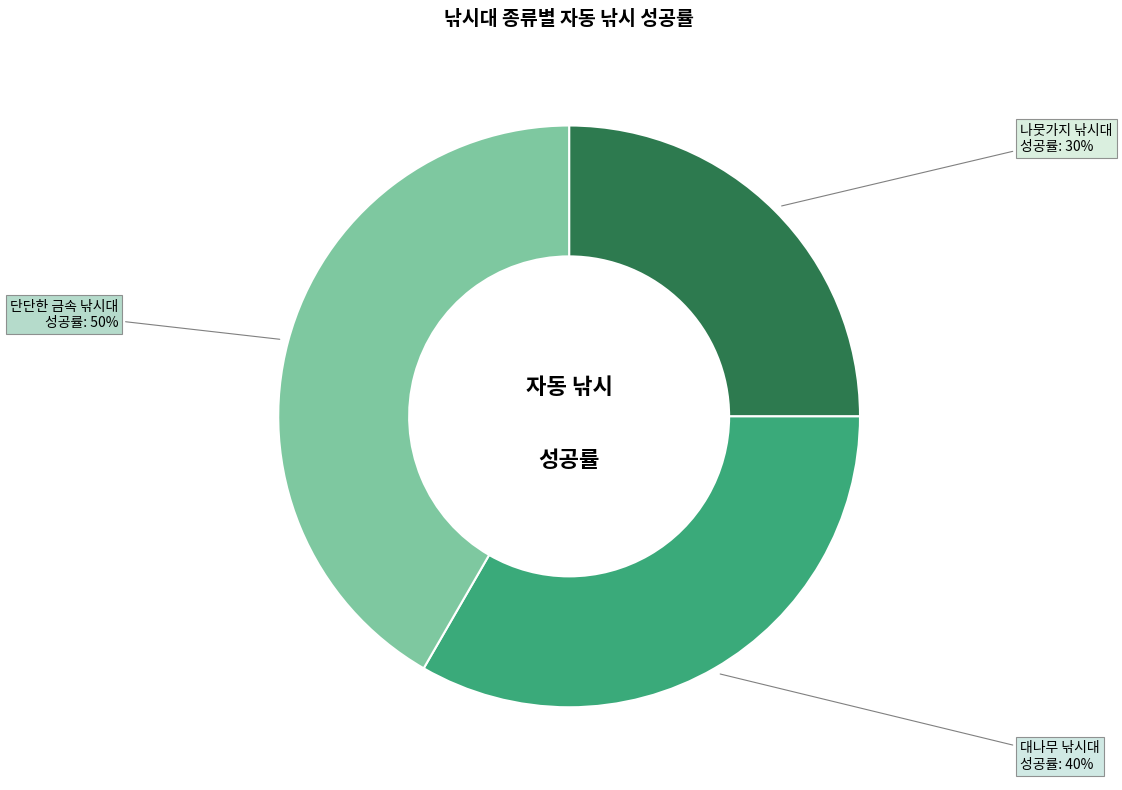

The 대나무 낚시대 slice represents 25% of the pie. True or false?

False